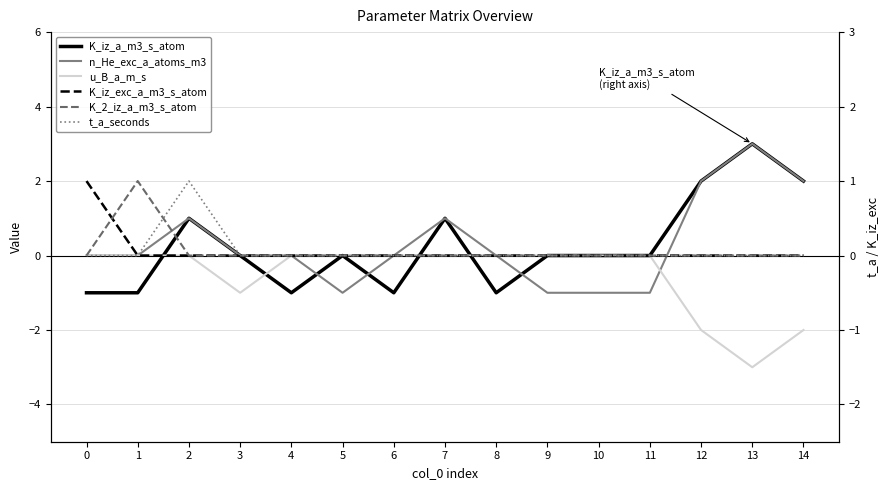

Is it true that n_He_exc_a_atoms_m3 equals 0 at 0?

True